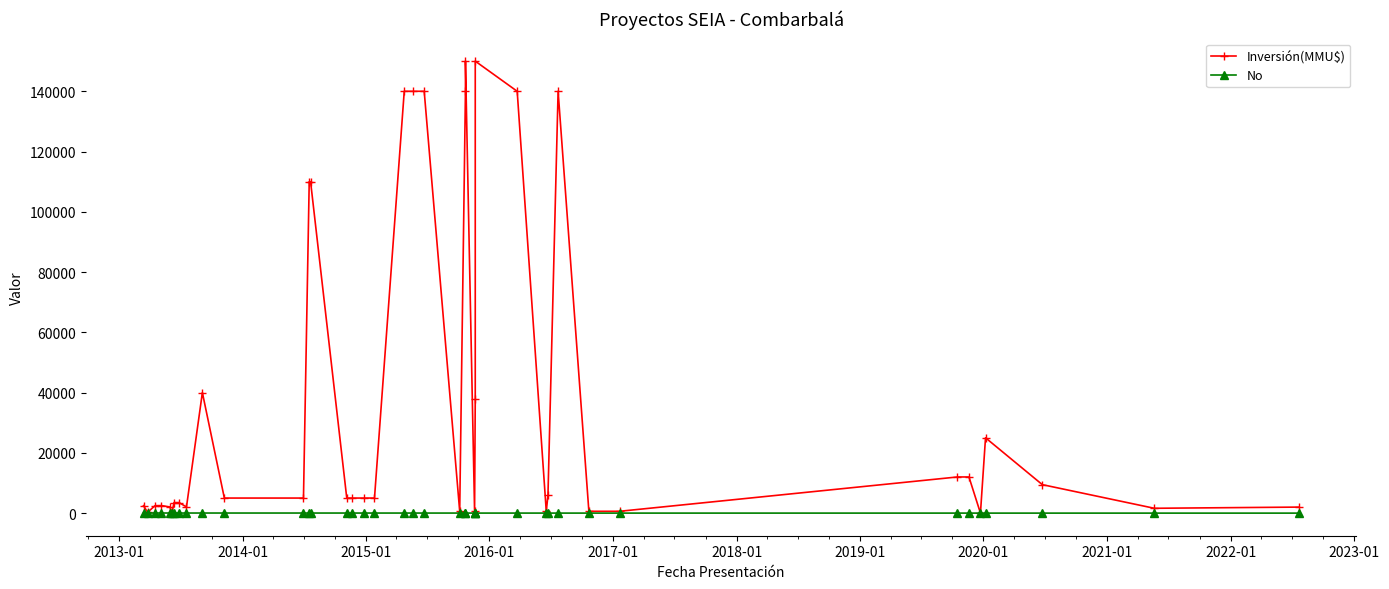

How many values in the Inversión(MMU$) series are below 5000?

17